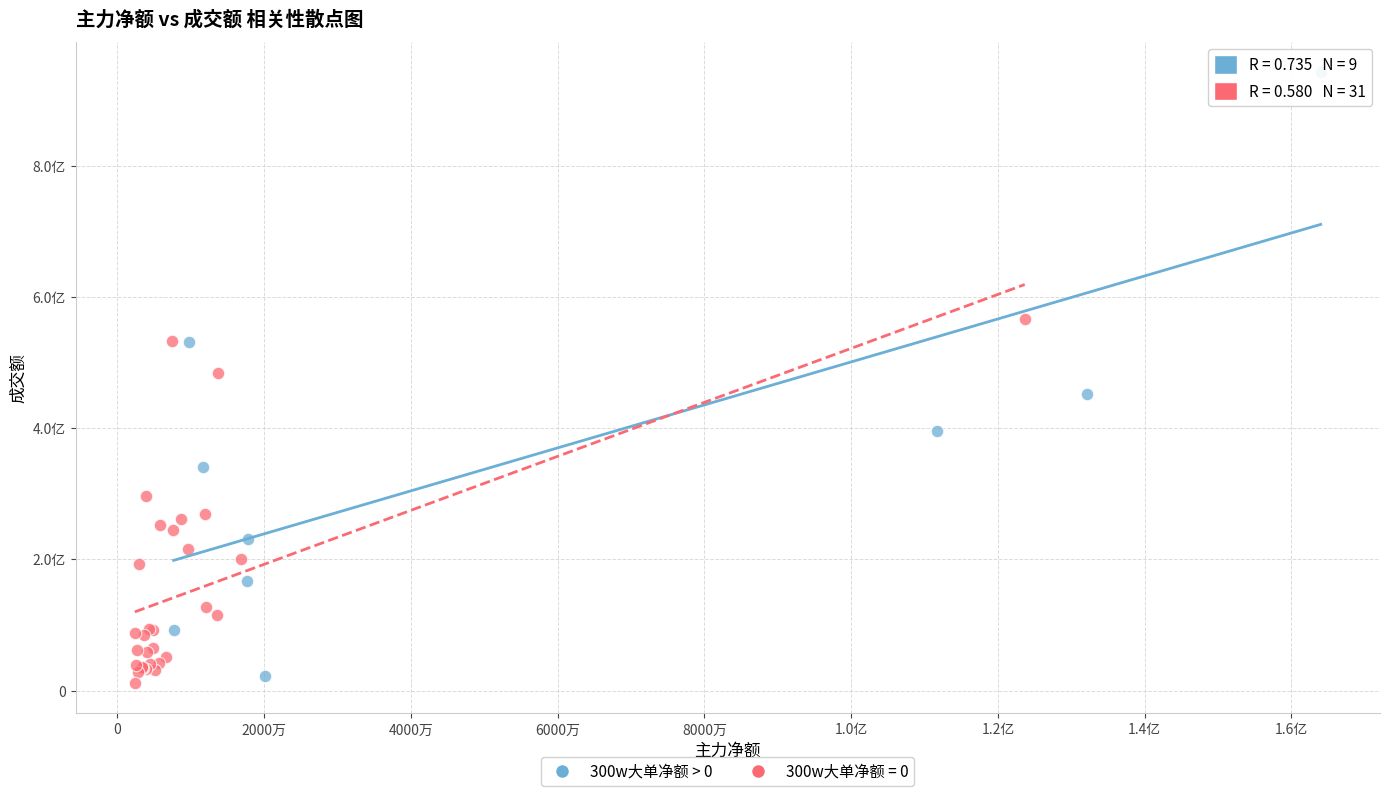

What are all the series names shown in the legend?

300w大单净额 > 0, 300w大单净额 = 0